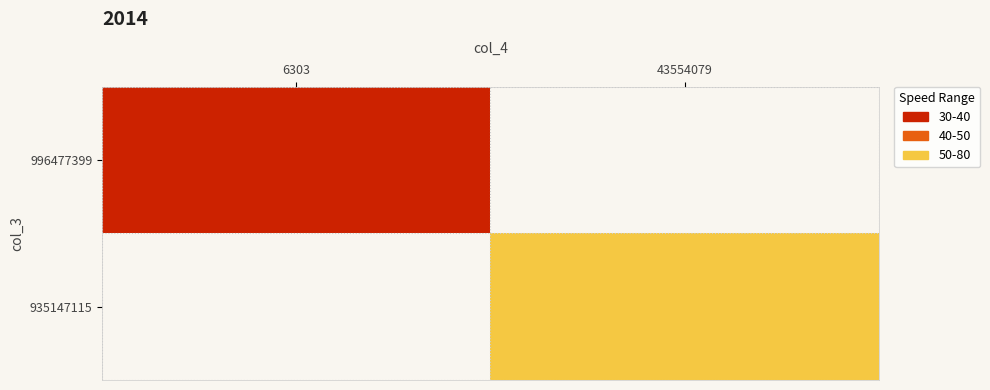

At which label does 935147115 reach its peak?

6303